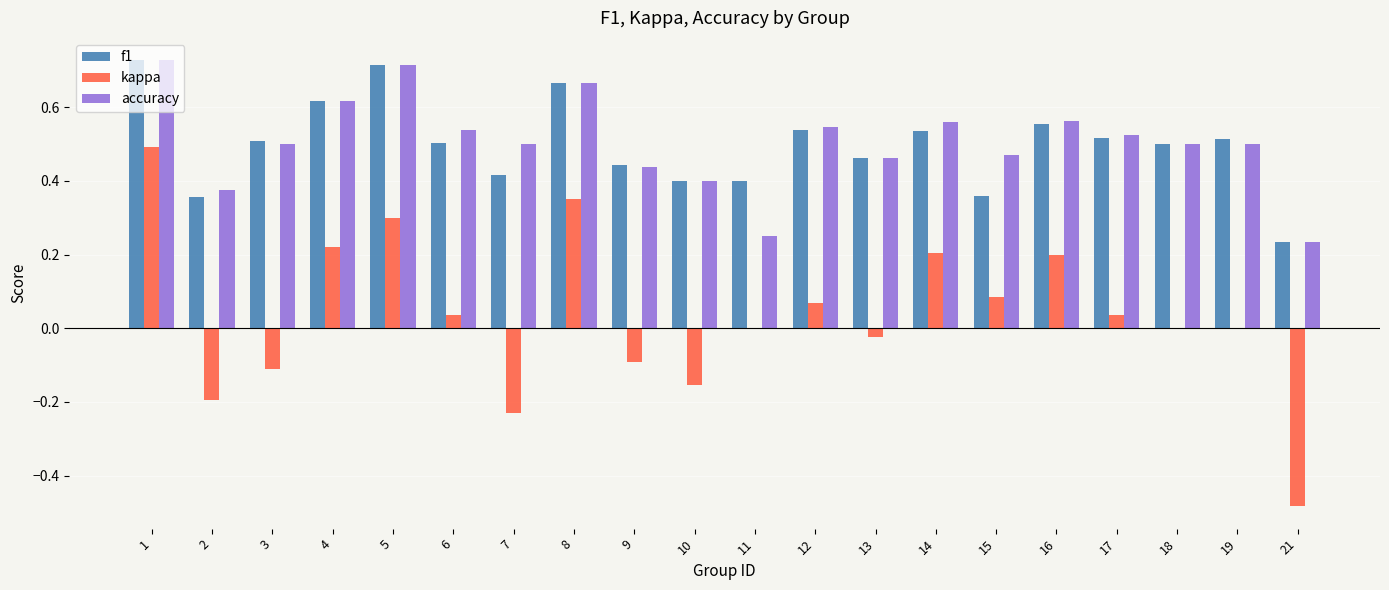

What is the sum of the kappa values at 2 and 3?

-0.3